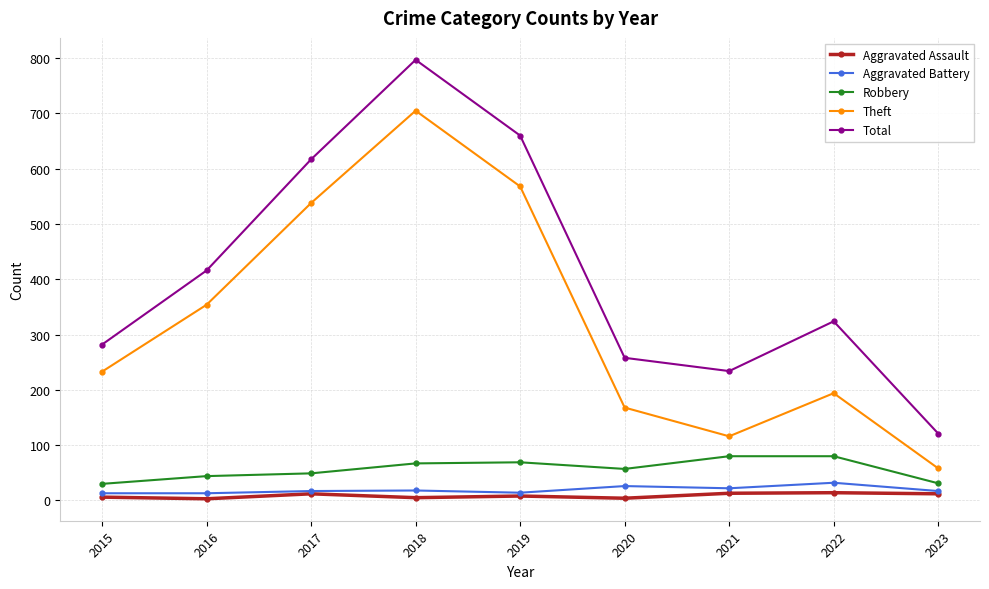

Which series changed the most between 2018 and 2023?

Total